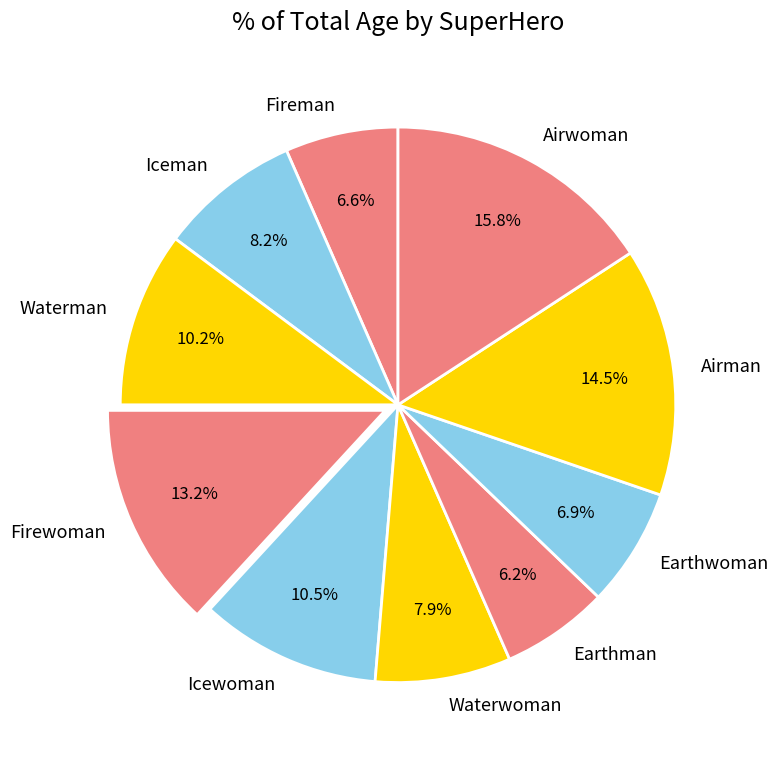

What is the largest slice in the pie chart?

Airwoman